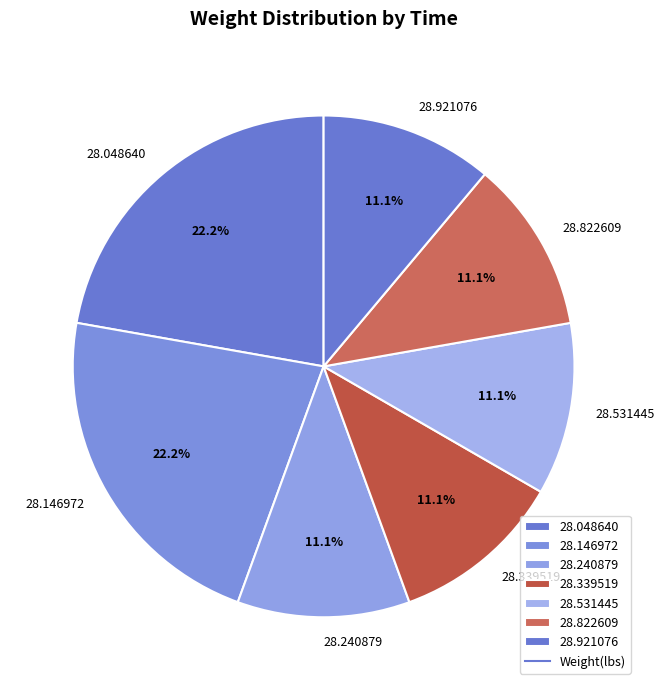

To the nearest percent, what is the difference between the largest and smallest slice percentages?

11%